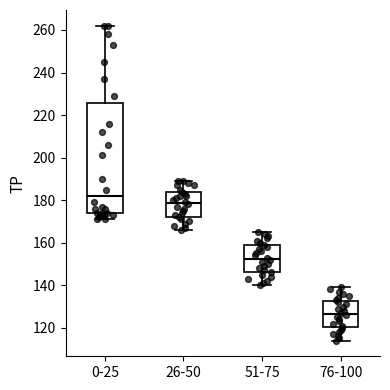

Comparing the boxes themselves (not the whiskers), which one is the tallest?

0-25